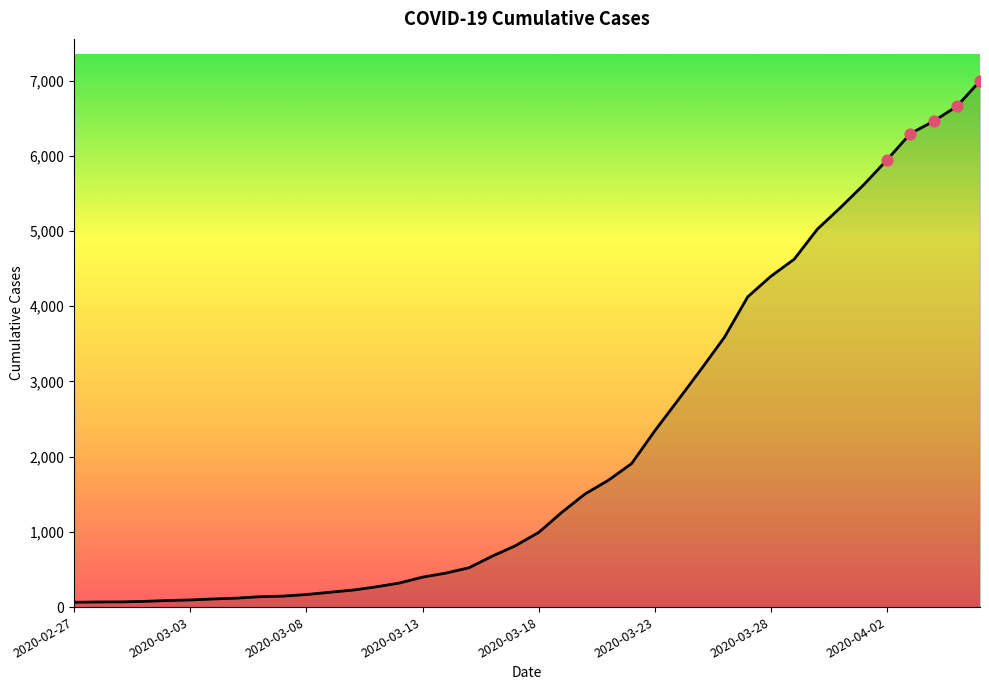

What is the maximum value shown in the chart?

6995